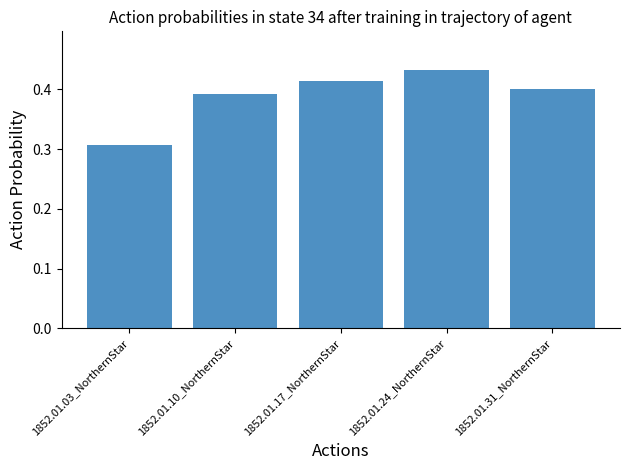

What is the sum of all values?

1.9